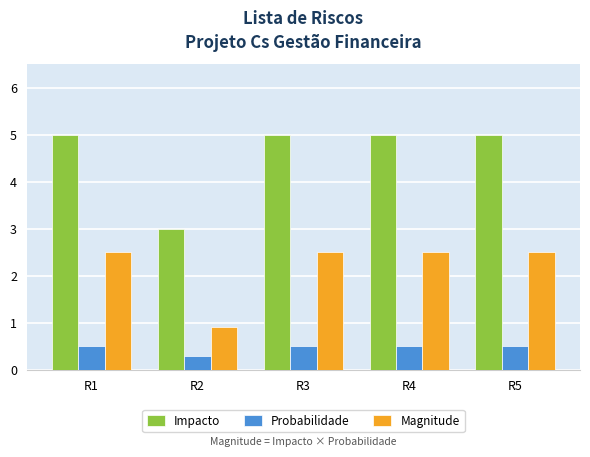

Reading left to right, list all the values displayed in this chart.

Impacto: 5.0	3.0	5.0	5.0	5.0
Probabilidade: 0.5	0.3	0.5	0.5	0.5
Magnitude: 2.5	0.9	2.5	2.5	2.5